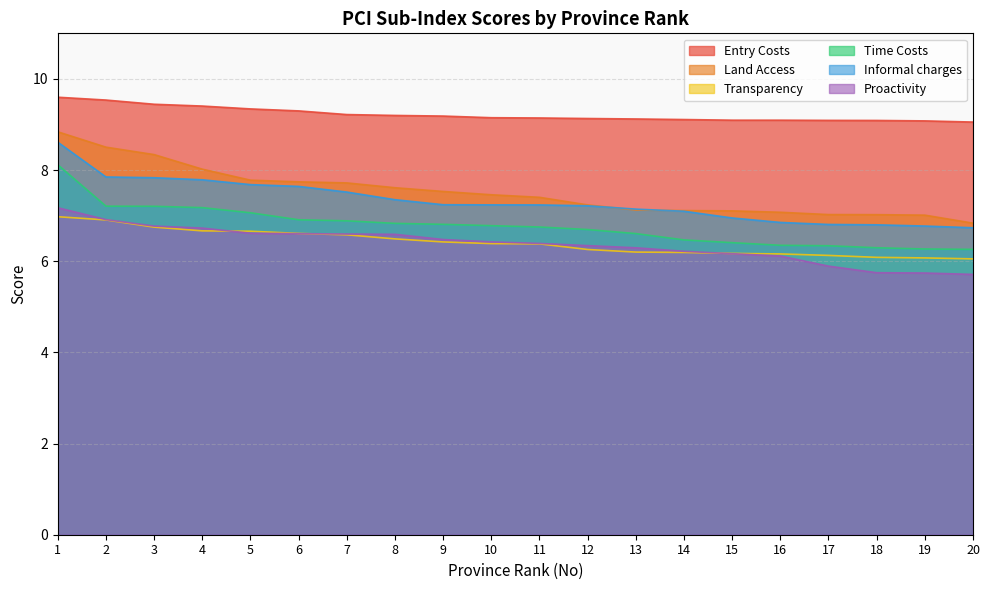

The value of Time Costs at 17 is 10.3. True or false?

False